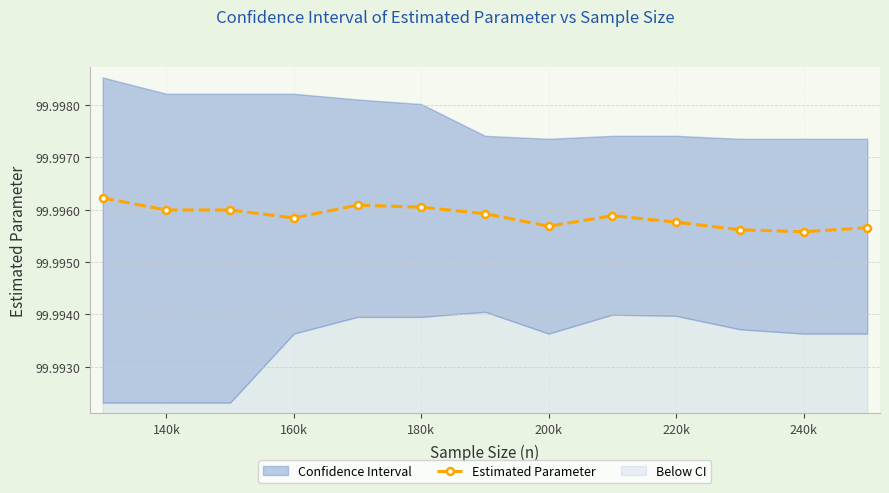

Count the Estimated Parameter values in the range 99 to 100.

13